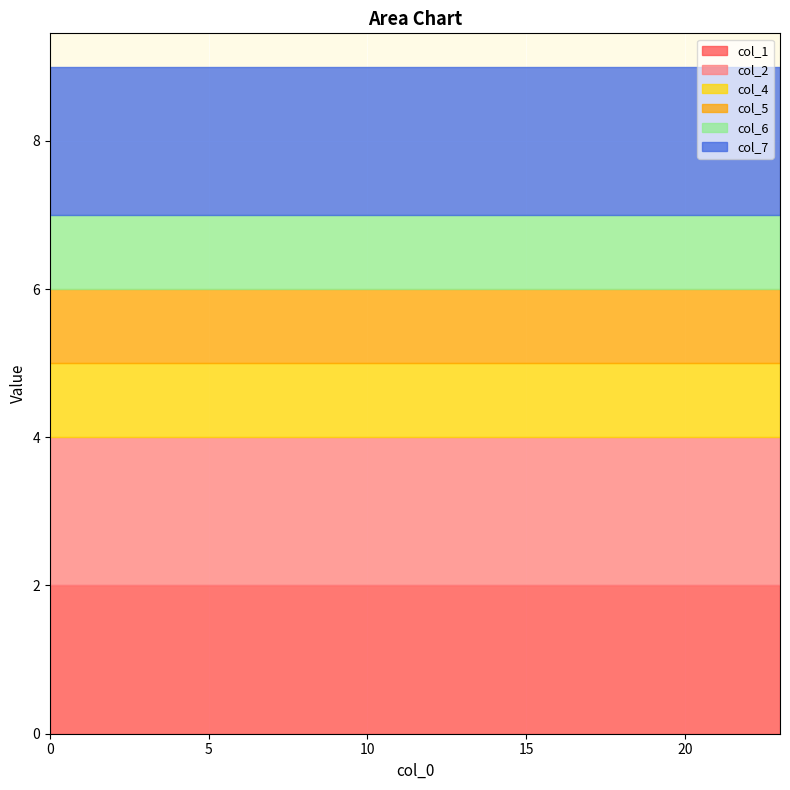

Which series has the largest total across all categories?

col_1